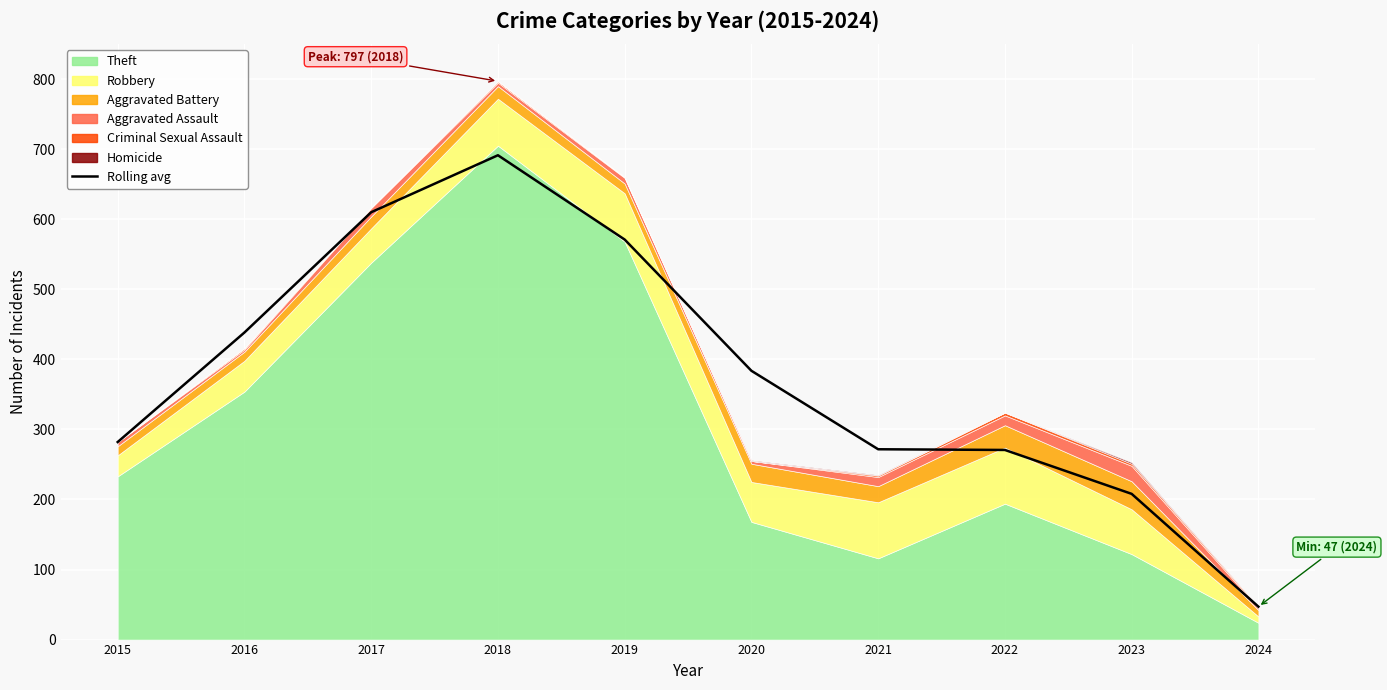

Which has a higher value, 2023 or 2017?

2017